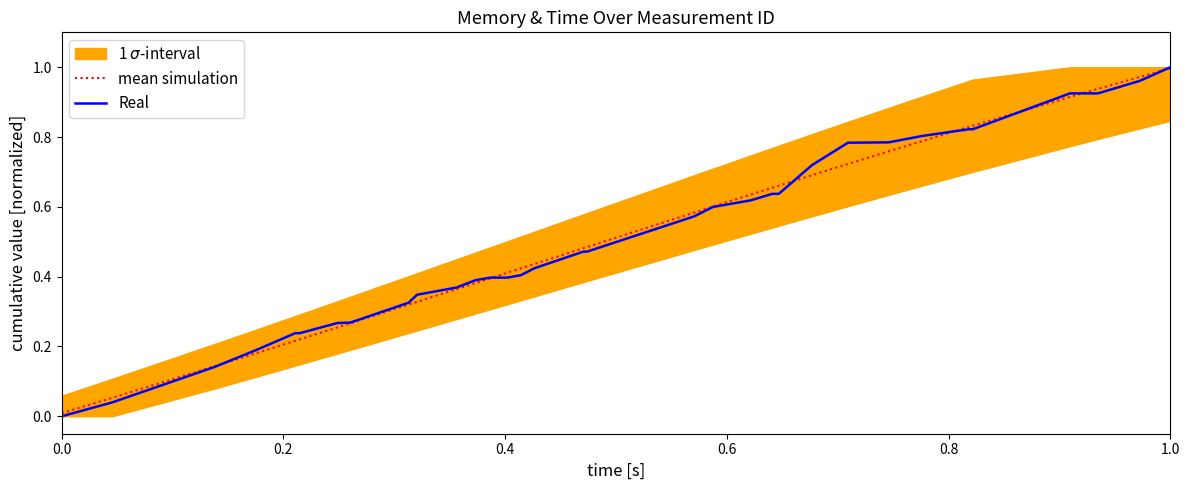

Reading right to left, transcribe all the data shown in this chart.

mean simulation: 1.0	1.0	0.9	0.9	0.9	0.8	0.8	0.8	0.8	0.8	0.7	0.7	0.7	0.7	0.6	0.6	0.6	0.5	0.5	0.4	0.4	0.4	0.4	0.4	0.4	0.4	0.4	0.4	0.4	0.4	0.3	0.3	0.3	0.3	0.2	0.2	0.2	0.1	0.1	0.0
Real: 1.0	1.0	0.9	0.9	0.9	0.8	0.8	0.8	0.8	0.8	0.8	0.7	0.6	0.6	0.6	0.6	0.6	0.5	0.5	0.4	0.4	0.4	0.4	0.4	0.4	0.4	0.4	0.4	0.4	0.4	0.3	0.3	0.3	0.3	0.2	0.2	0.2	0.1	0.0	0.0